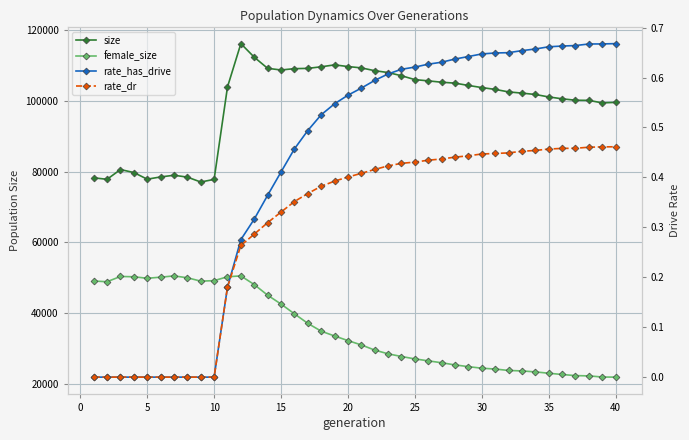

Which series has the widest spread of values?

size